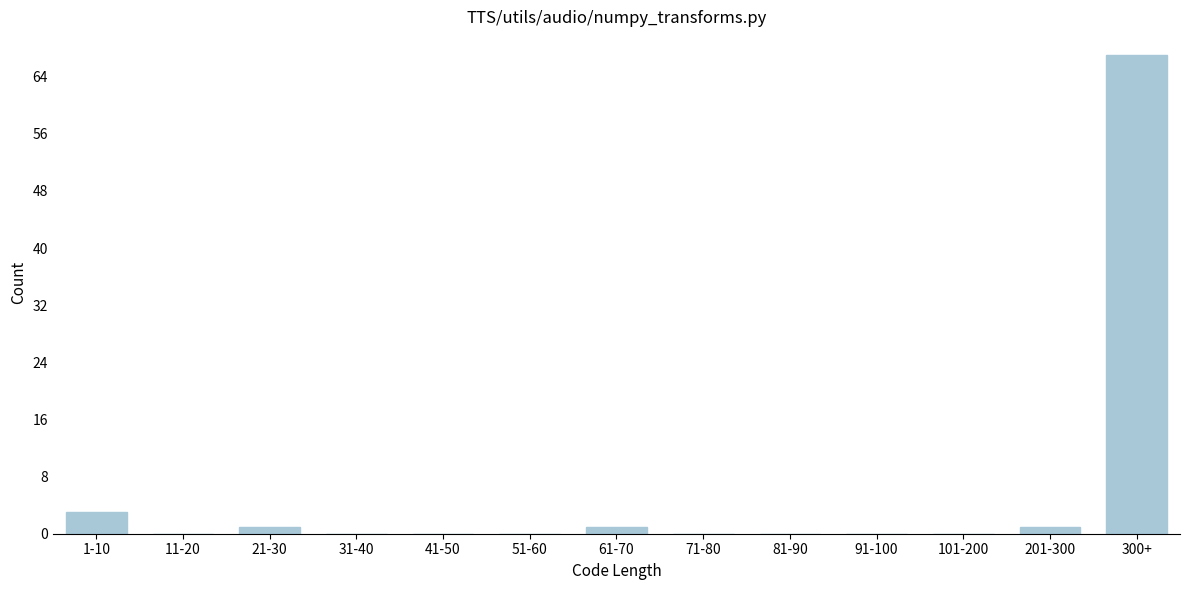

Reading left to right, list all the values displayed in this chart.

1-10=3	11-20=0	21-30=1	31-40=0	41-50=0	51-60=0	61-70=1	71-80=0	81-90=0	91-100=0	101-200=0	201-300=1	300+=67